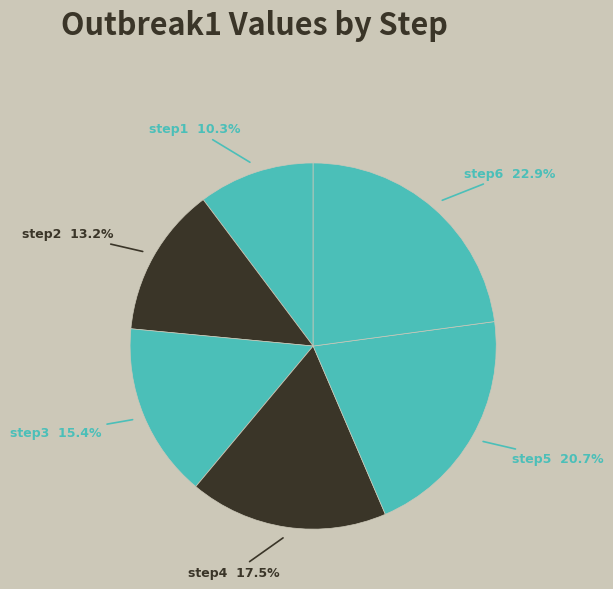

Which category has the smallest portion of the pie?

step1